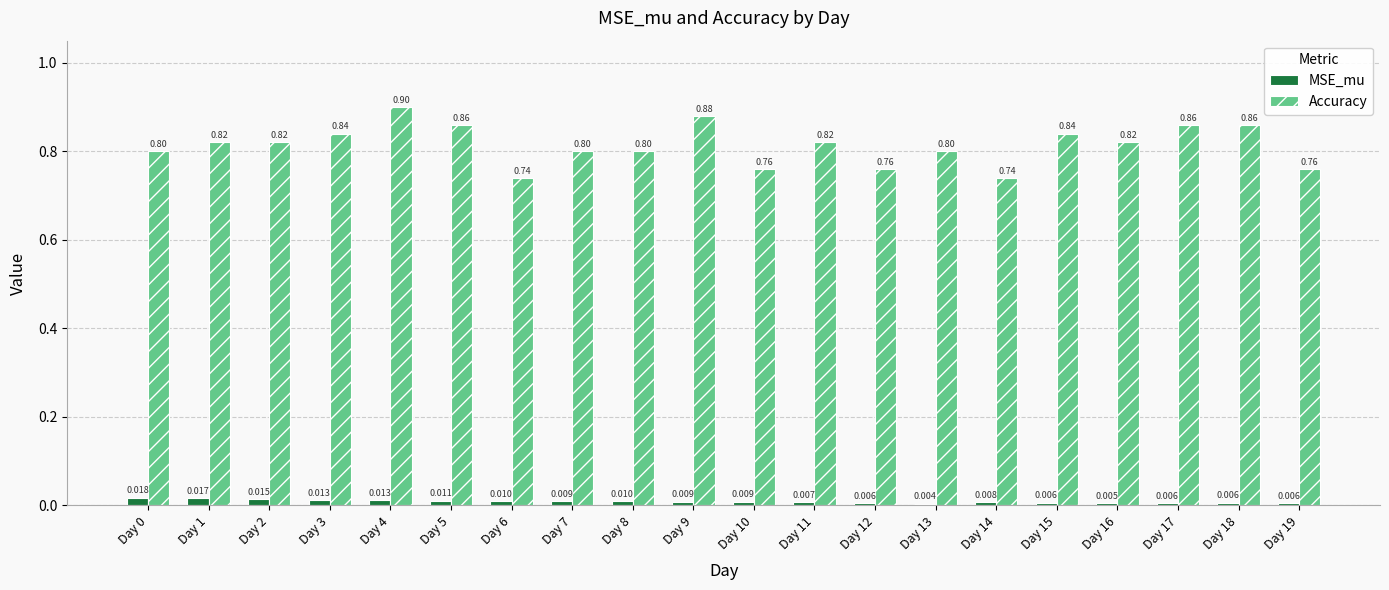

Rank the series by their average value, from highest to lowest.

Accuracy, MSE_mu